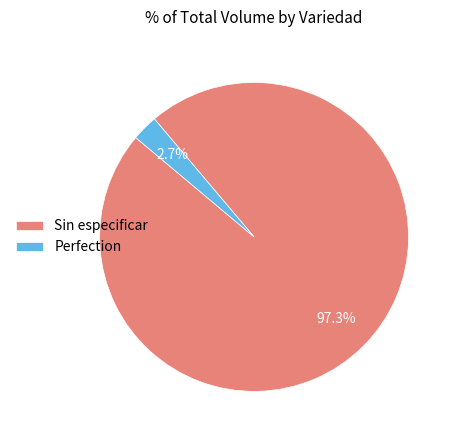

Does any single category account for the majority?

Yes